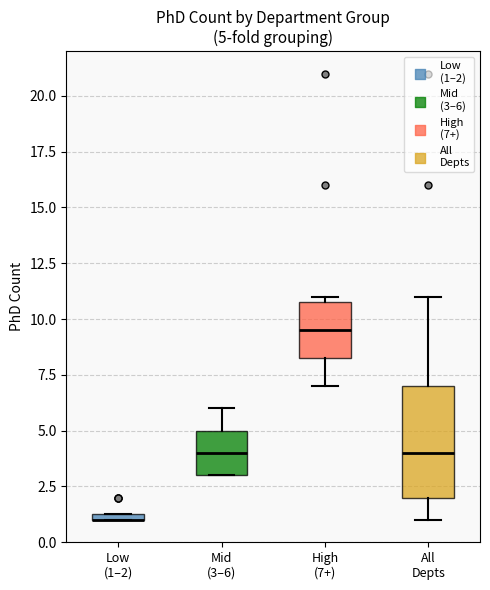

Which box is the tallest, from its lower edge to its upper edge?

All Depts